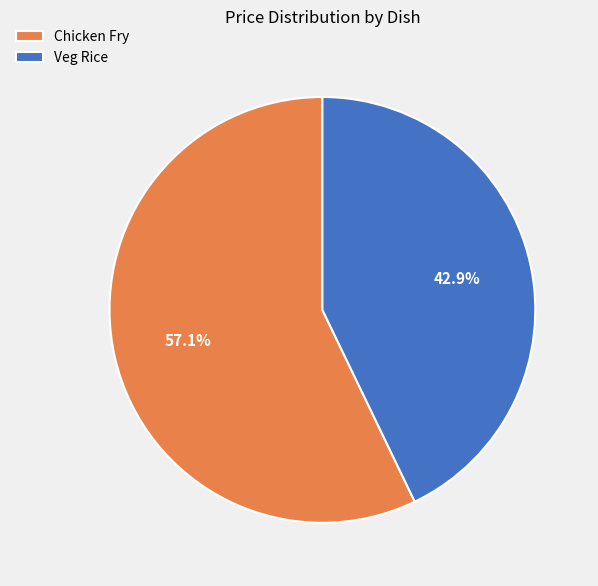

Do Chicken Fry and Veg Rice together represent more than half of the pie?

Yes